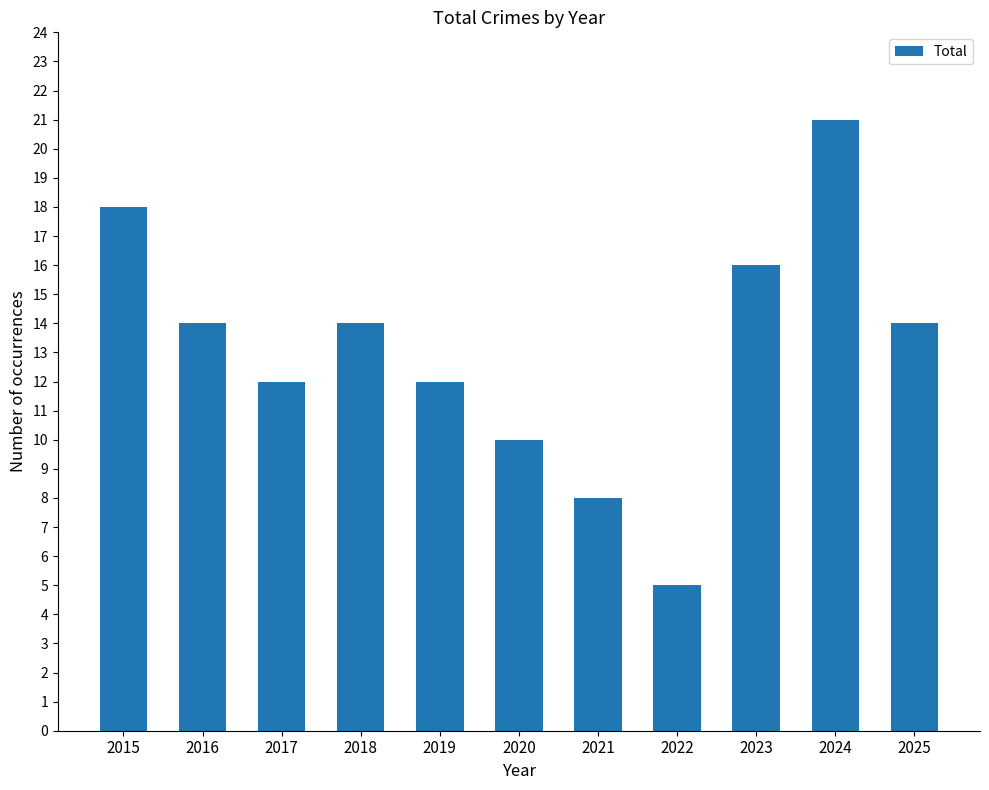

Is it true that the value at 2023 is 10?

False